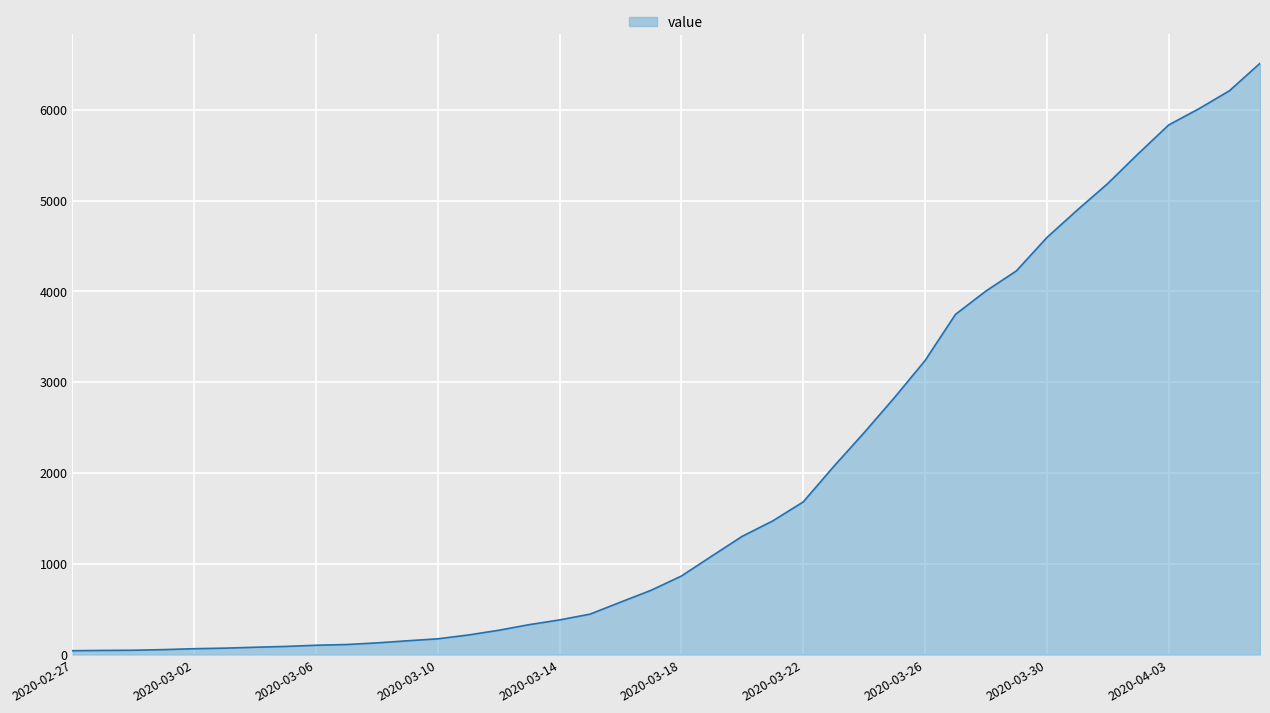

What is the difference between the maximum and minimum values?

6470